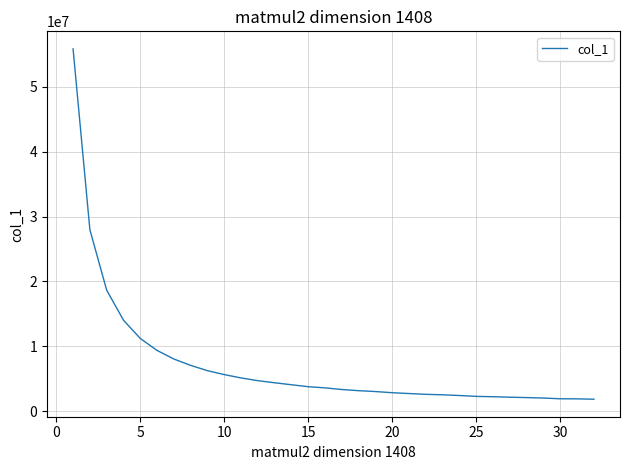

What is the difference between the maximum and minimum values?

54039580